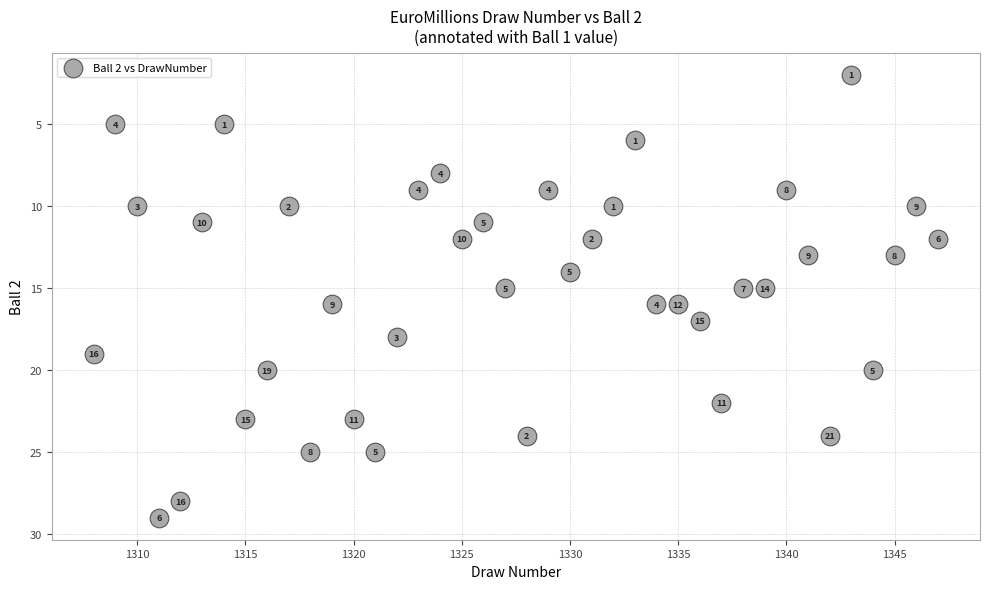

What is the range of X values (max minus min)?

39